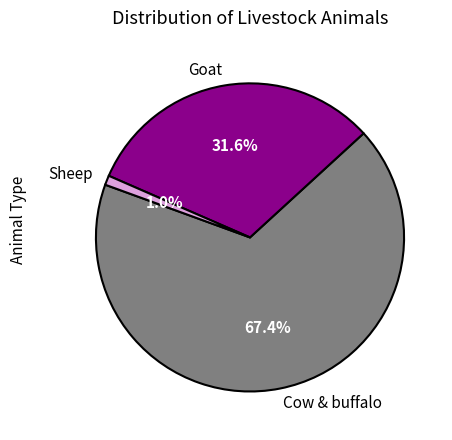

Is there a majority slice in this chart?

Yes